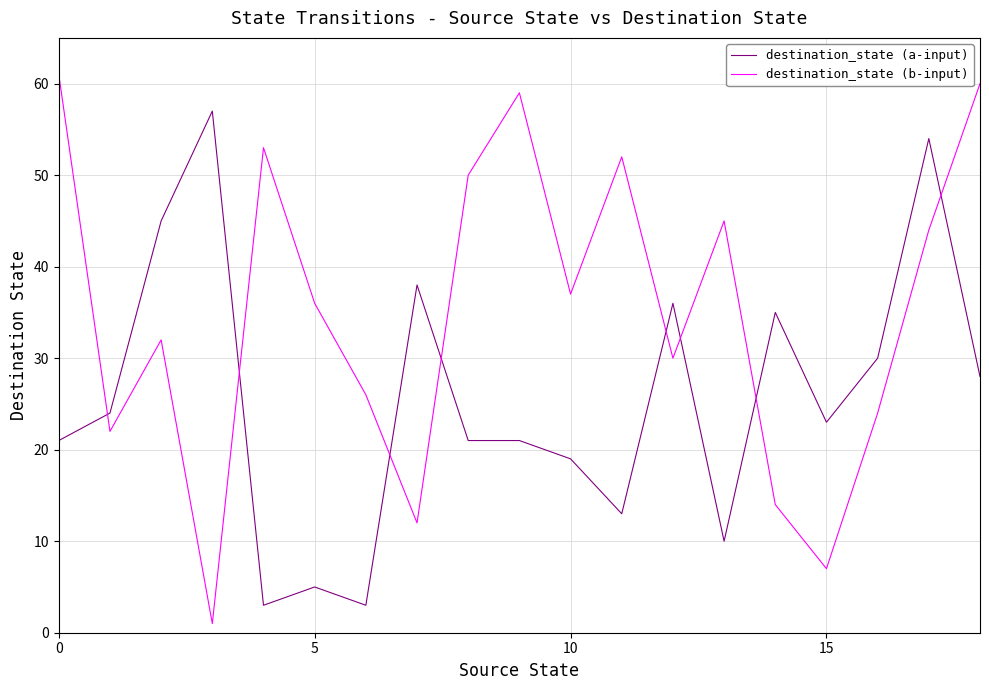

Which series has the widest spread of values?

destination_state (b-input)